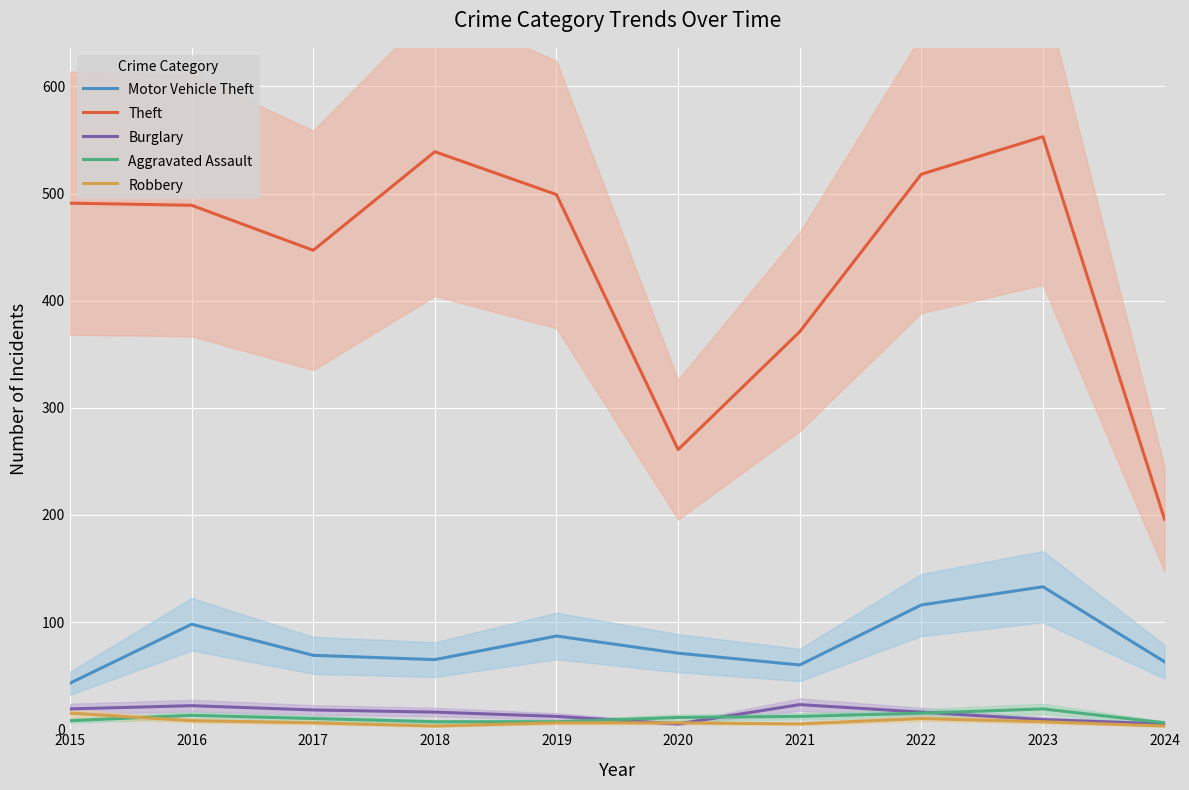

Read the Motor Vehicle Theft value at 2024, to the nearest 10.

60